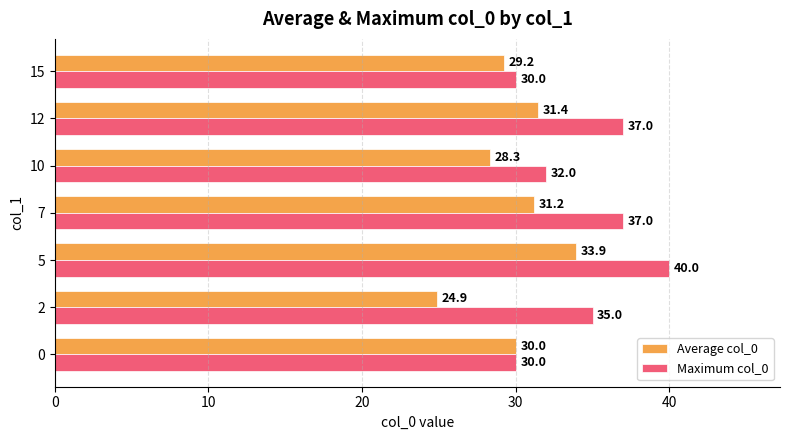

The value of Average col_0 at 0 is 12.0. True or false?

False